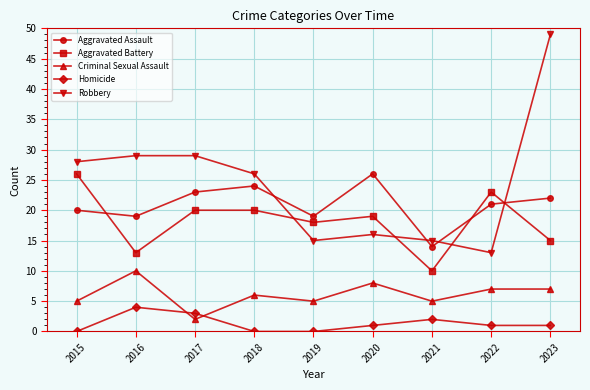

How many categories are shown in the chart?

9